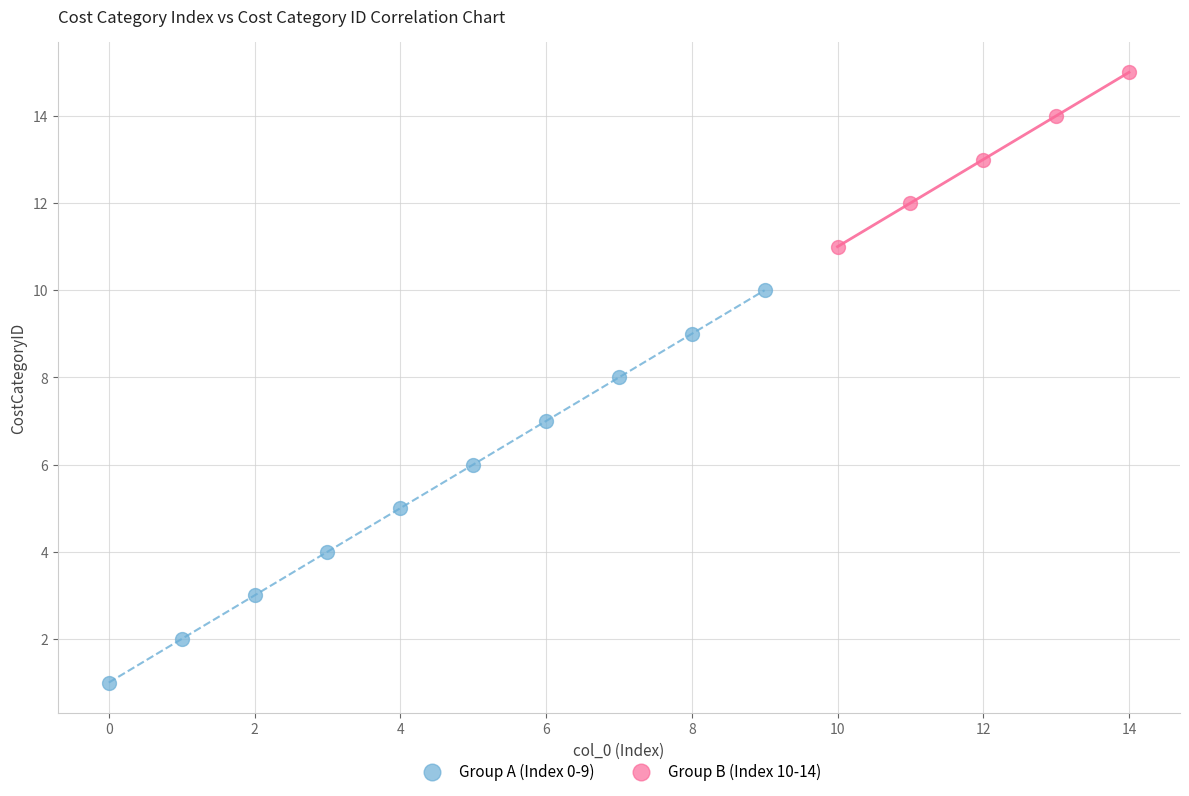

Which series has the widest spread of Y values?

Group A (Index 0-9)